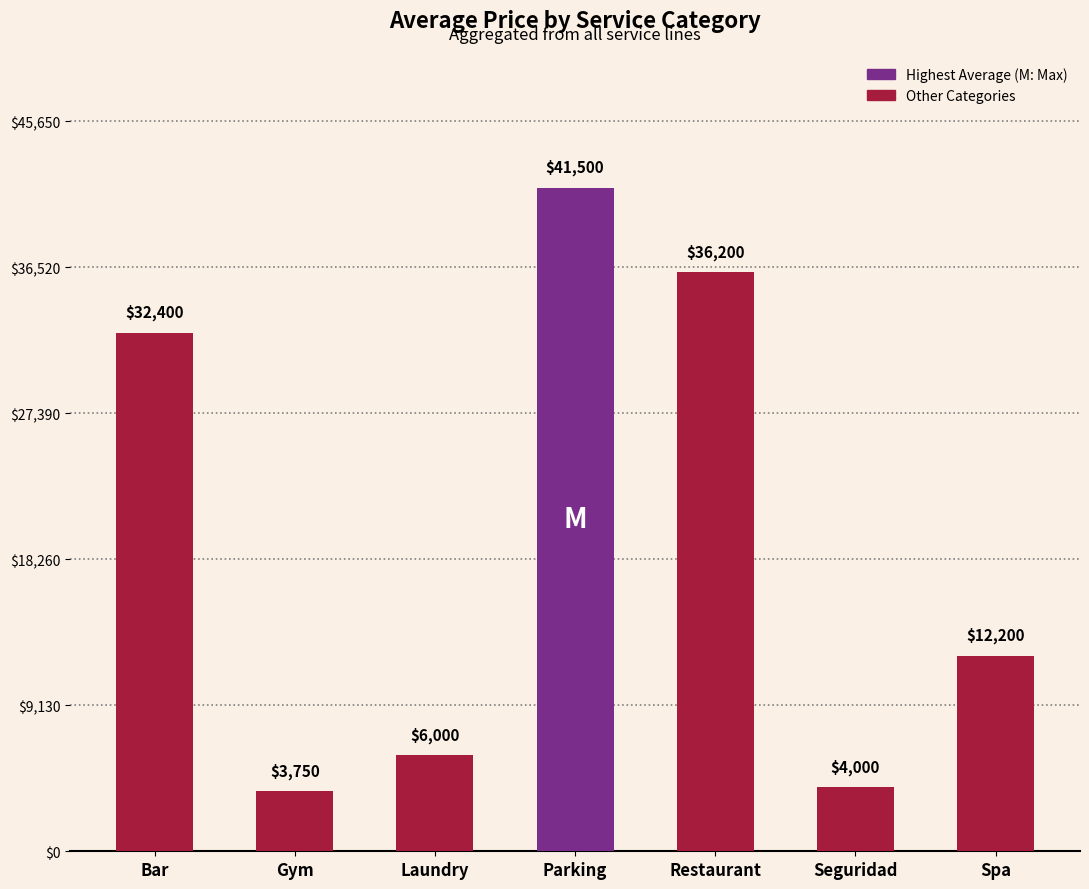

What is the difference between the maximum and minimum values?

37750